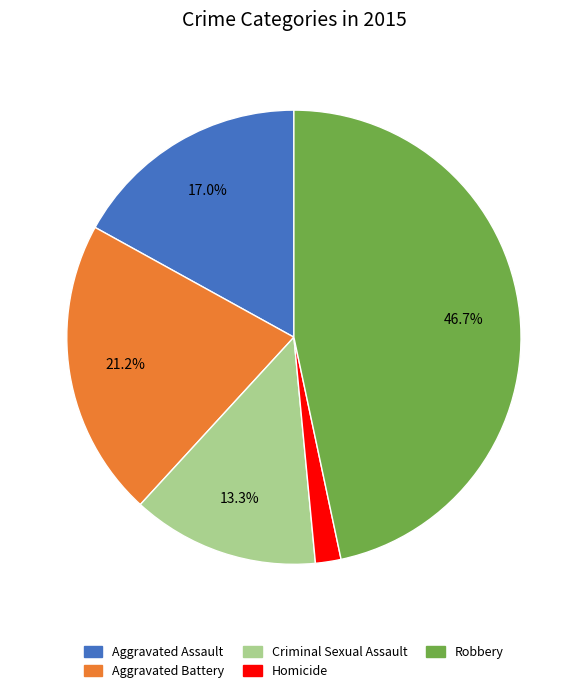

To the nearest percent, what is the difference between the largest and smallest slice percentages?

45%